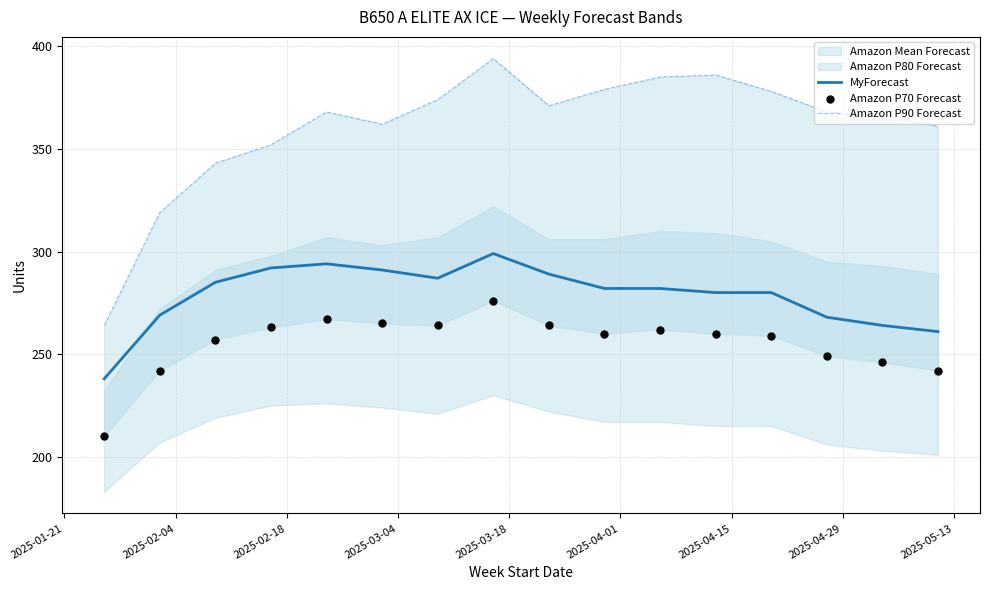

Which series has the largest Y range (max minus min)?

Amazon P90 Forecast